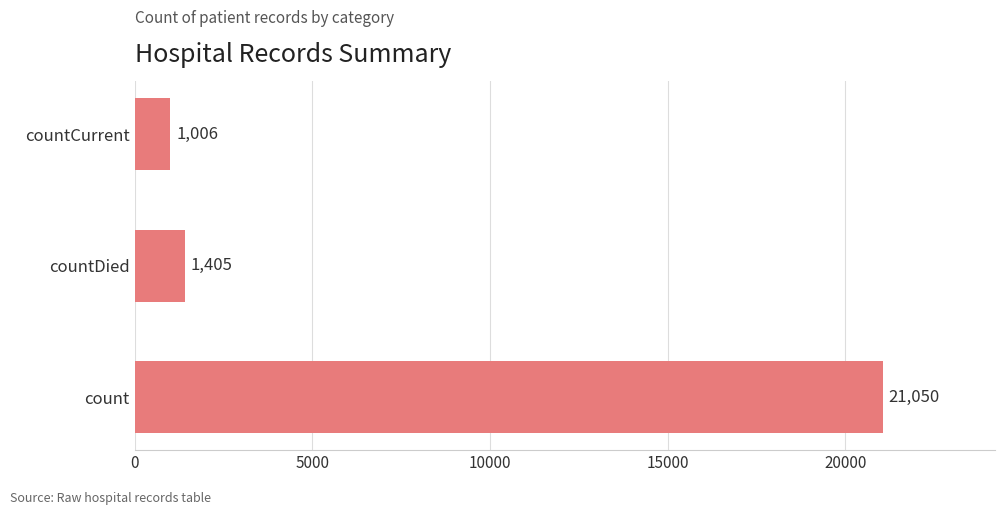

What is the difference between the maximum and minimum values?

20044